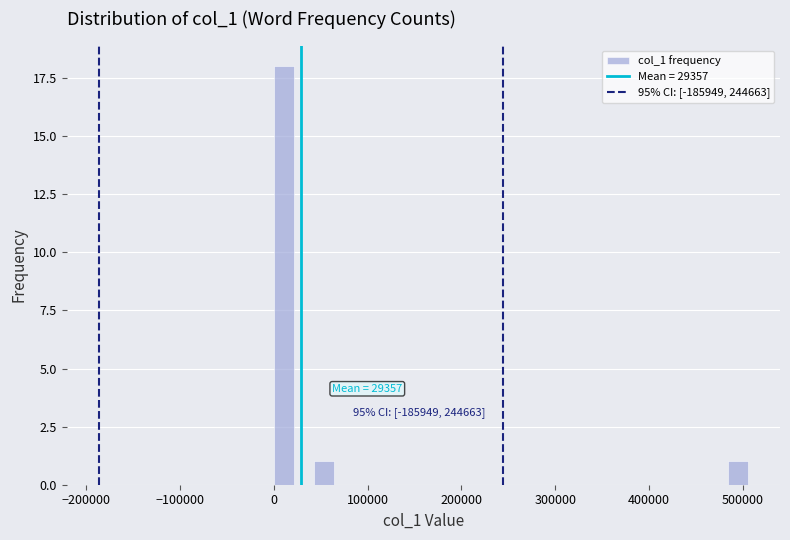

Read against the x-axis, roughly where is the centre of the tallest bar?

10000